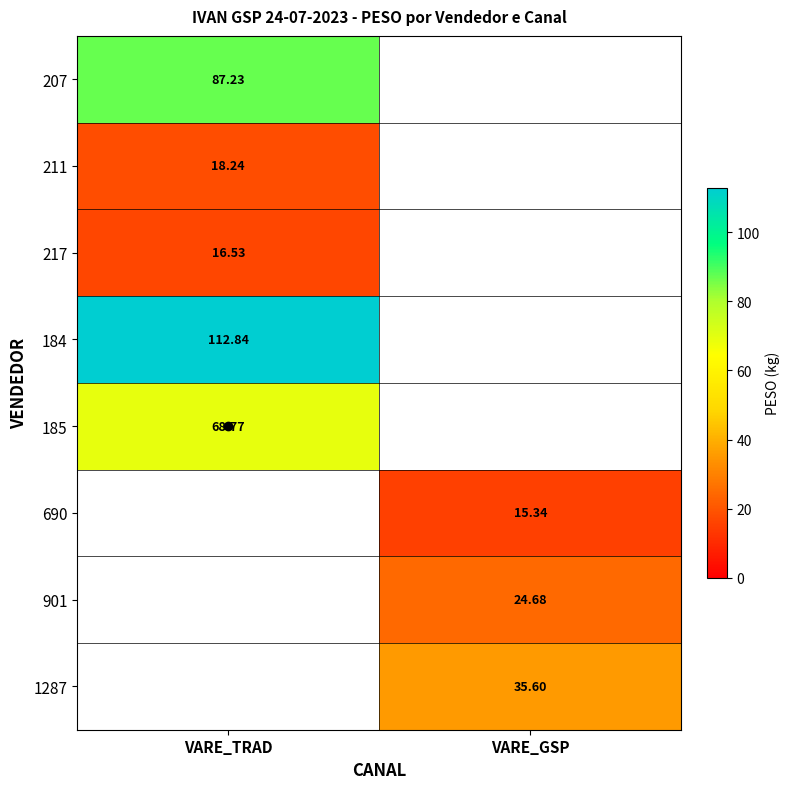

Which category has the lowest value across all series?

VARE_GSP